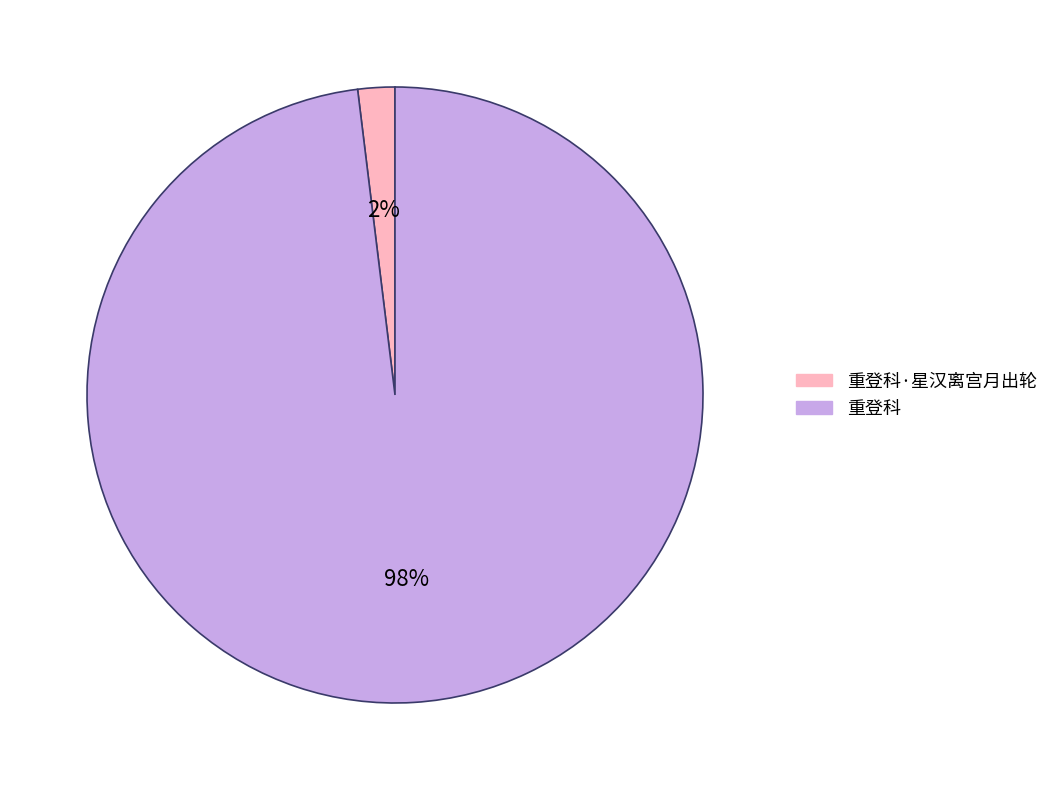

Is there any slice that represents more than half of the pie?

Yes